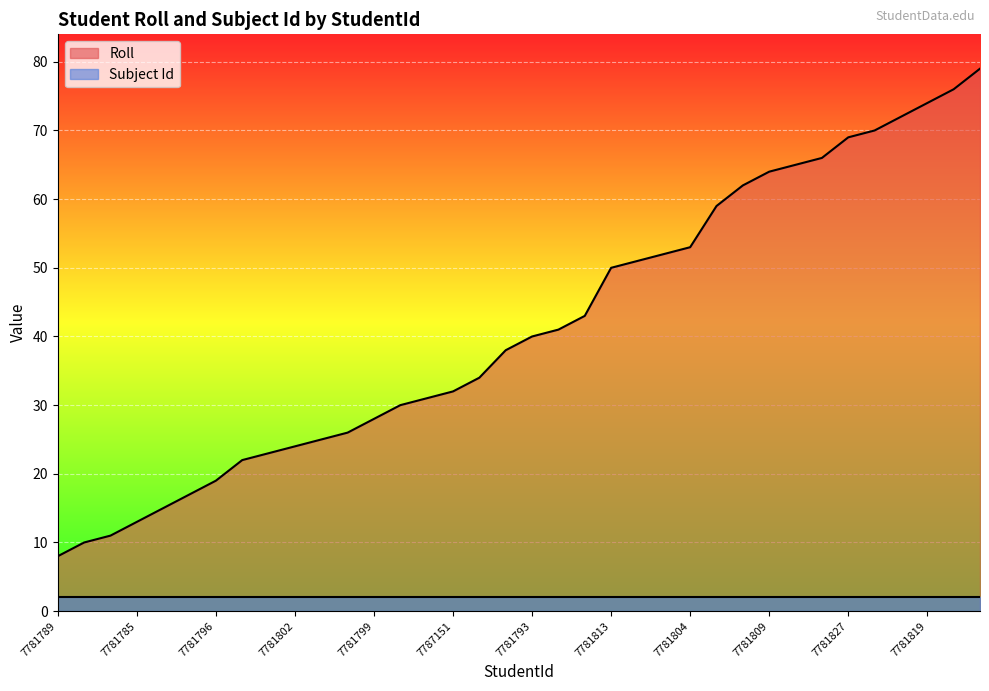

Which category has the highest value across all series?

7781816